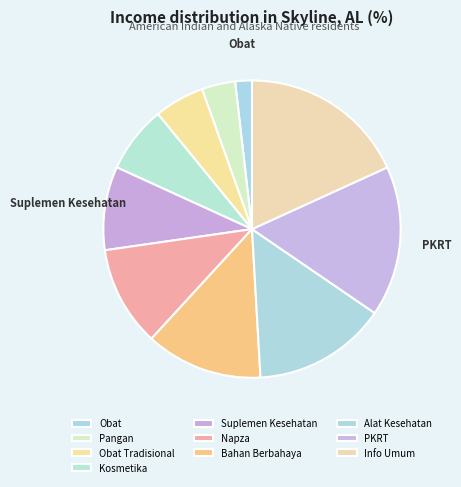

How many segments does this pie chart have?

10